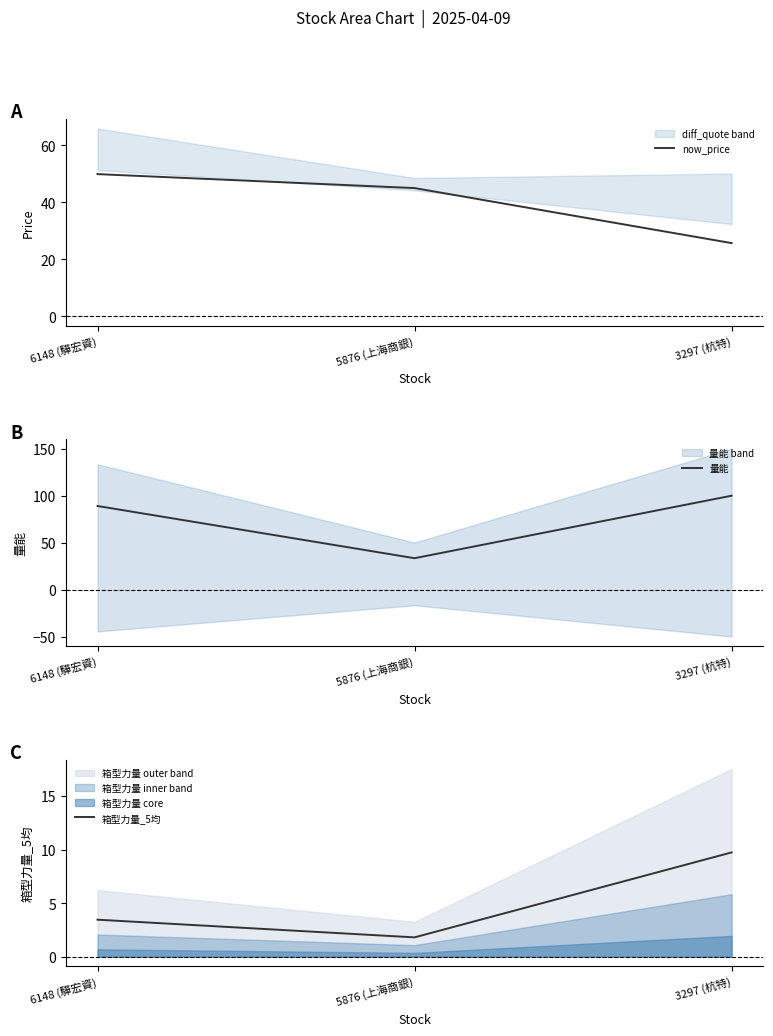

What is the label of the 1st point from the right?

3297 (杭特)